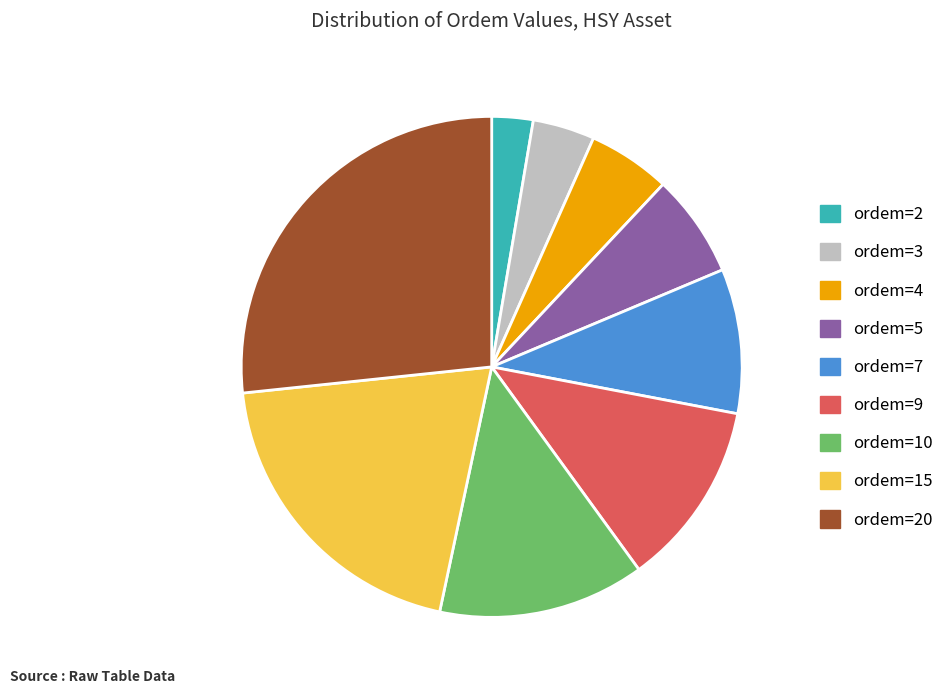

Which has a higher value, ordem=9 or ordem=2?

ordem=9